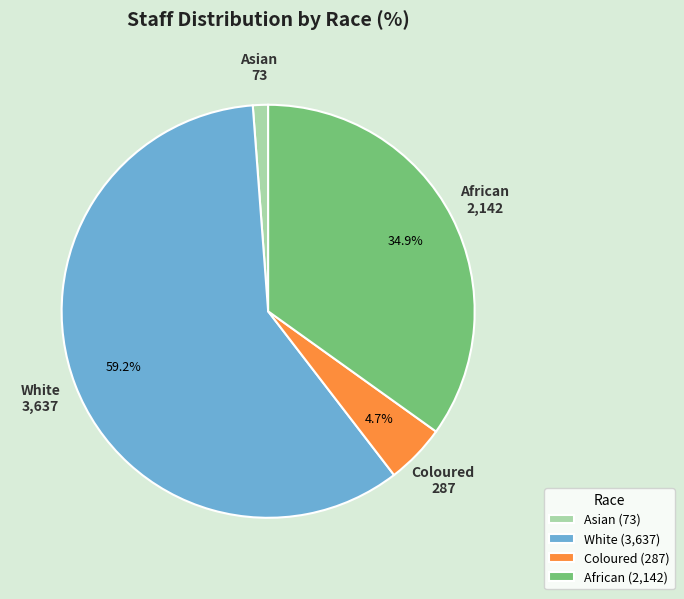

What percentage do African and Coloured together represent?

39.6%